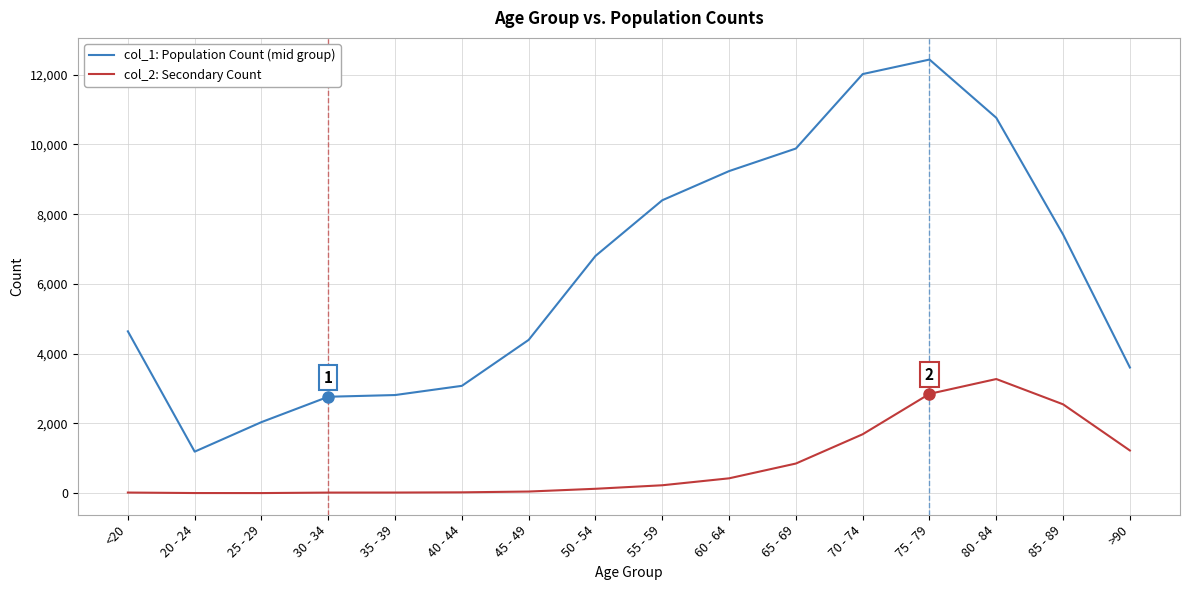

At how many categories does at least one series exceed 6733?

8